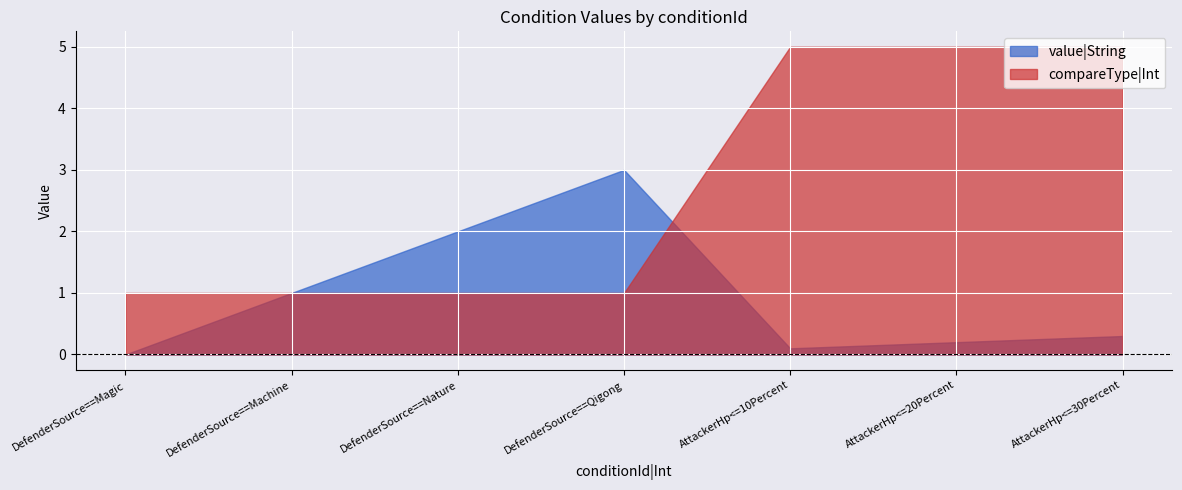

Which series ends up on top after the final intersection of compareType|Int and value|String?

compareType|Int